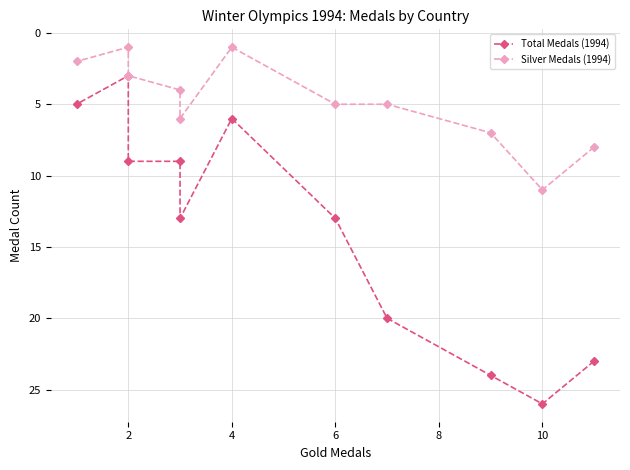

Rank the series by their maximum value, from highest to lowest.

Total Medals (1994), Silver Medals (1994)